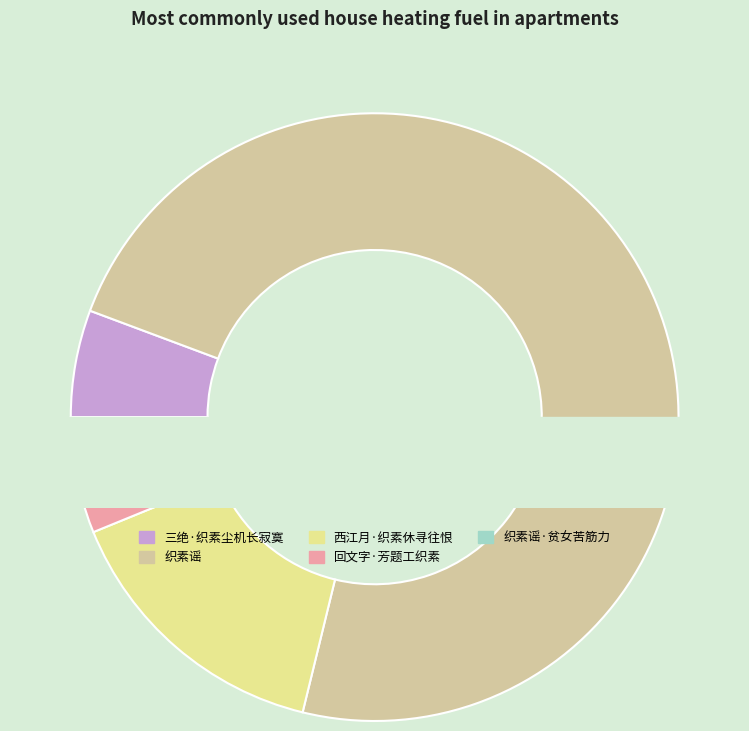

To the nearest percent, what is the average slice percentage?

20%